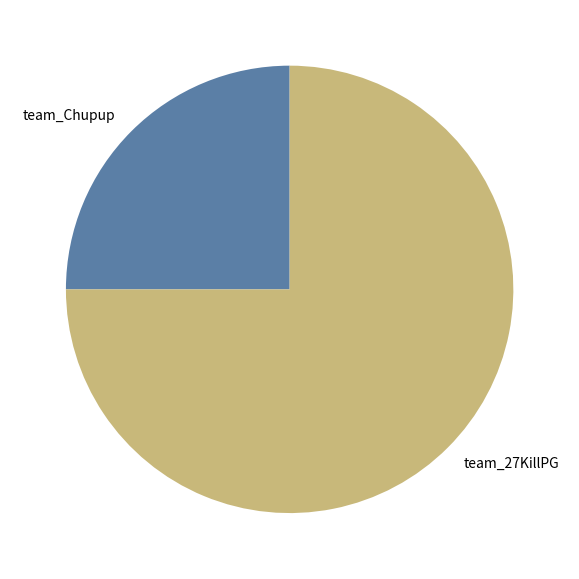

What is the majority slice?

team_27KillPG